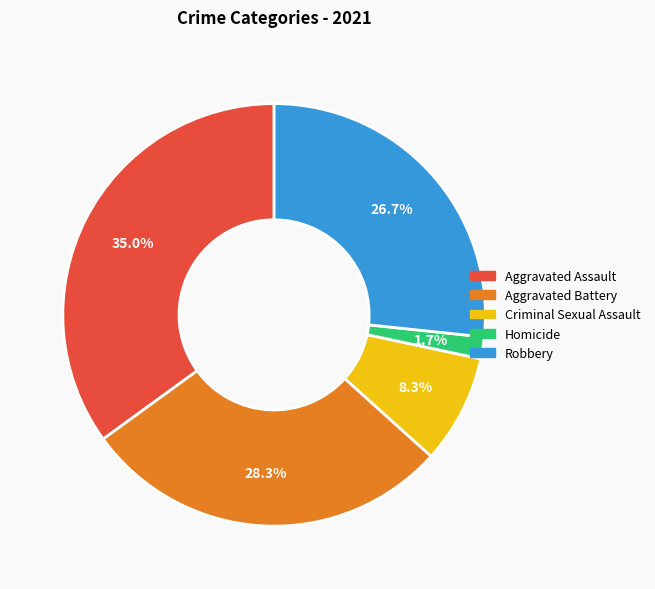

The Robbery slice represents 12% of the pie. True or false?

False